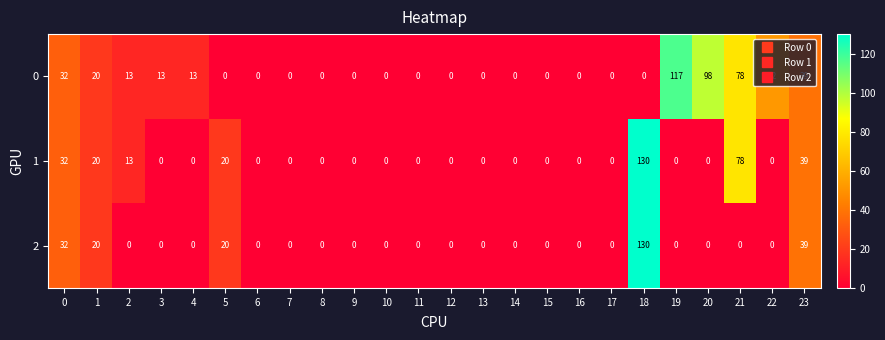

What is the sum of the 1 values at 16 and 23?

39